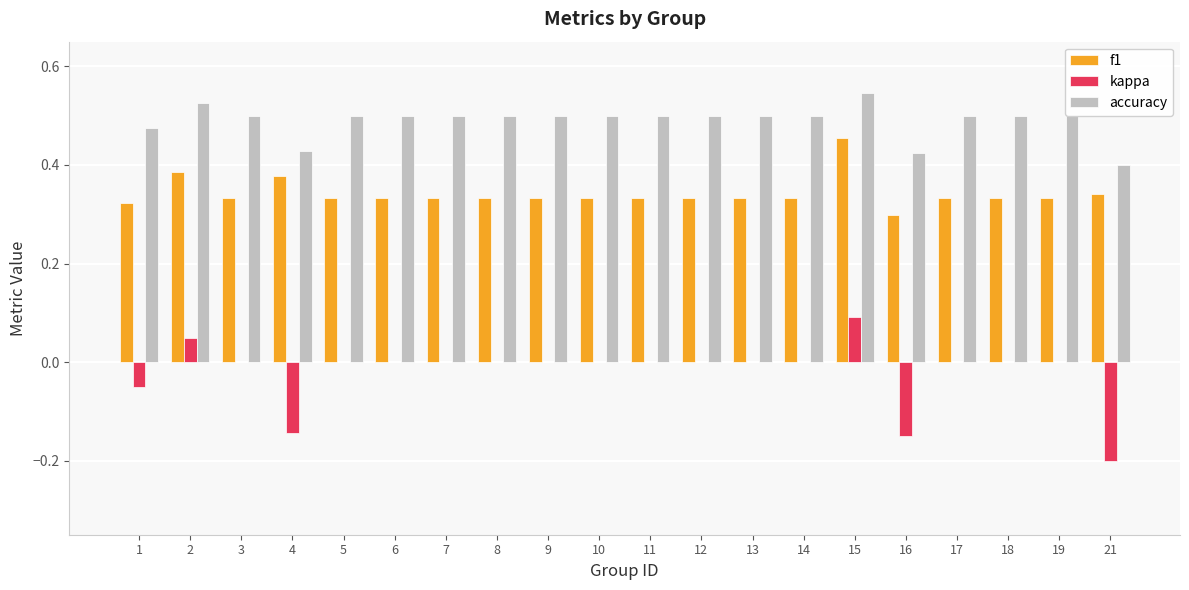

Is the value of f1 at 1 greater than the value of accuracy at 9?

No